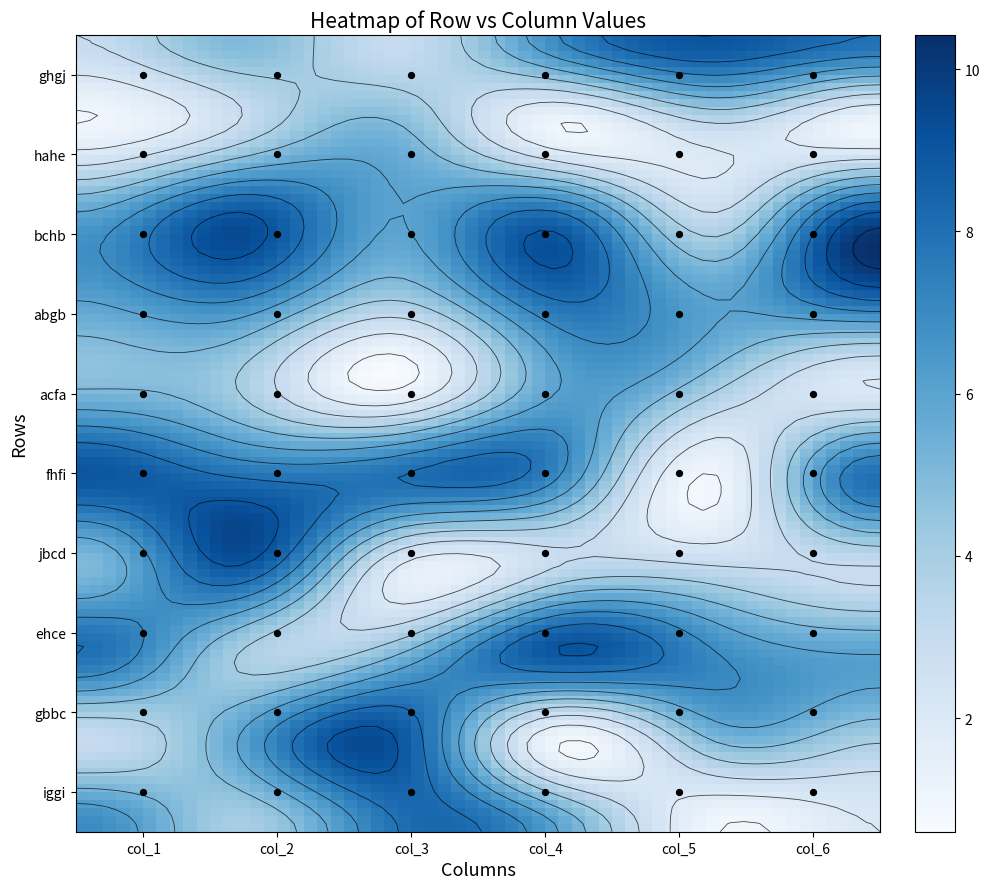

Reading left to right, transcribe all the data shown in this chart.

ghgj: 3	5	3	7	9	8
hahe: 1	3	5	1	3	1
bchb: 6	9	6	8	3	9
abgb: 6	7	4	8	6	8
acfa: 5	4	1	6	4	2
fhfi: 9	8	8	7	1	8
jbcd: 5	9	2	3	3	3
ehce: 8	4	5	9	7	6
gbbc: 3	6	9	1	5	4
iggi: 7	4	8	6	1	2